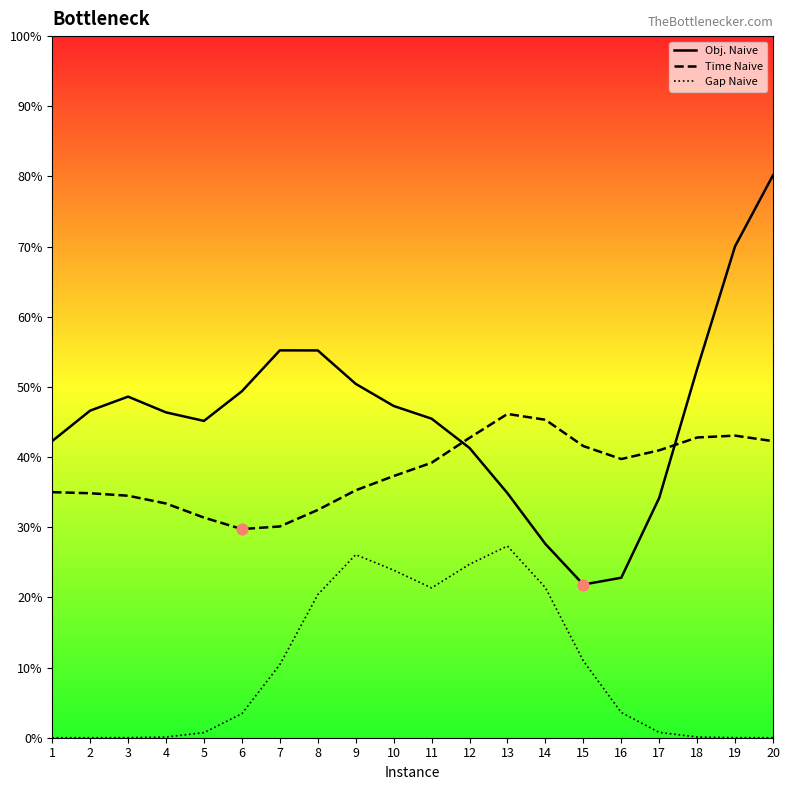

Which series reaches the maximum Y coordinate?

Obj. Naive